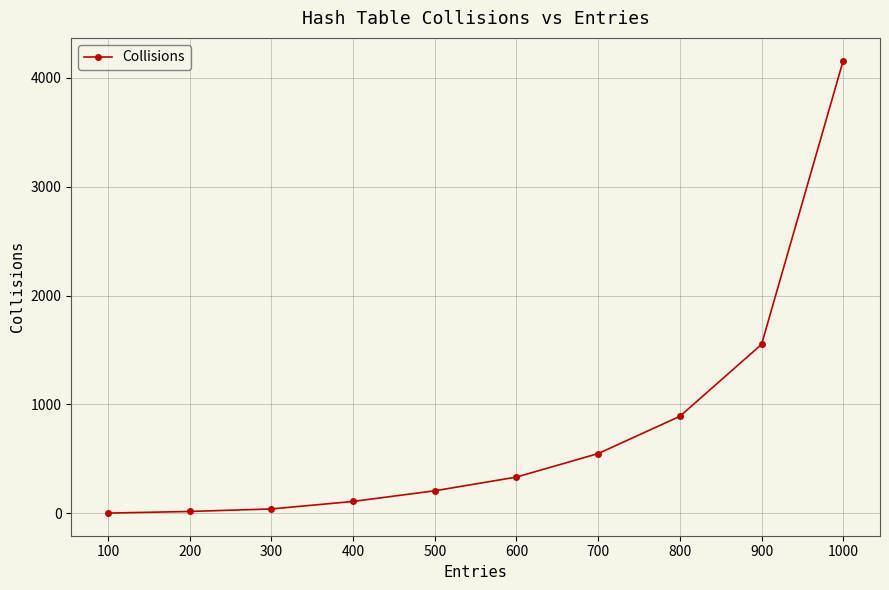

Is it true that the value at 700 is 808?

False